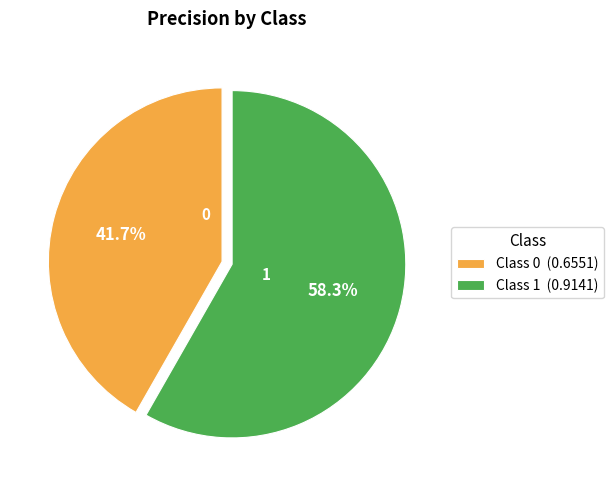

Which has a higher value, Class 0 (0.6551) or Class 1 (0.9141)?

Class 1 (0.9141)